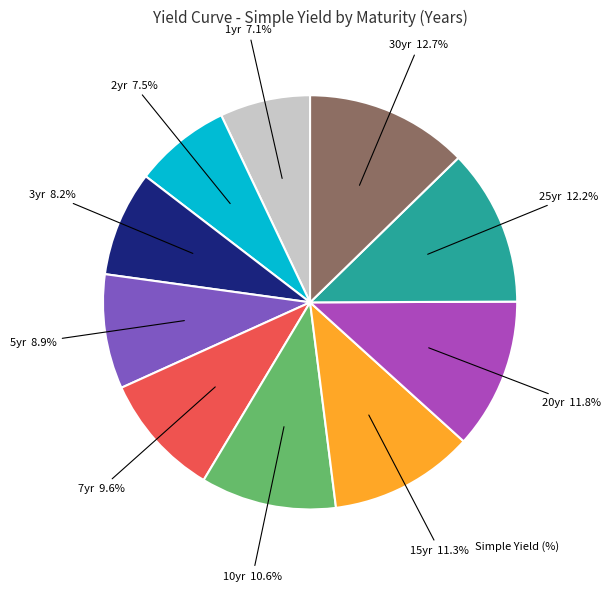

Is there any slice that represents more than half of the pie?

No